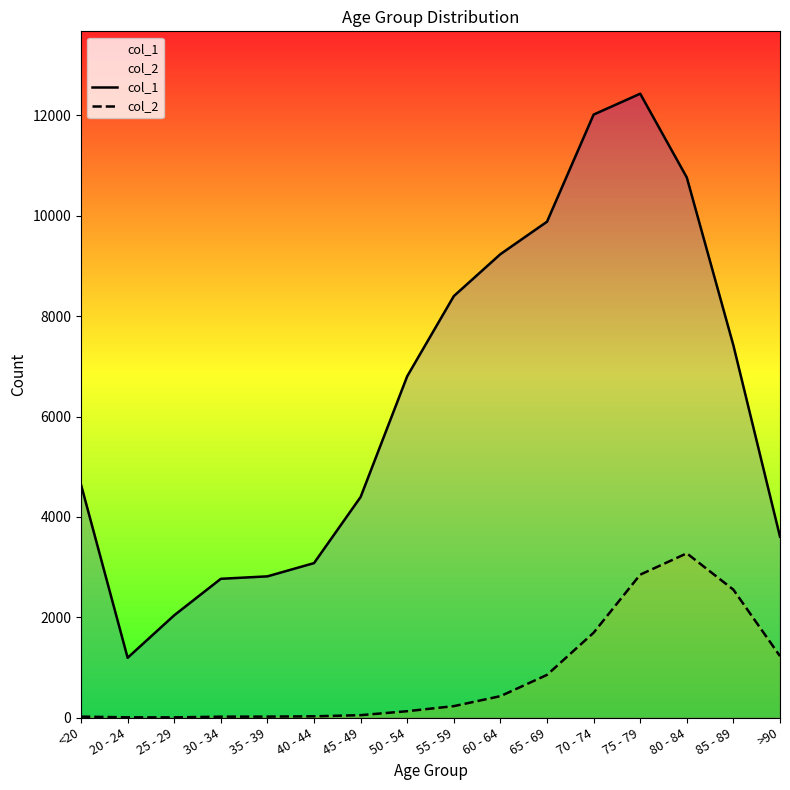

Which series has the largest total across all categories?

col_1